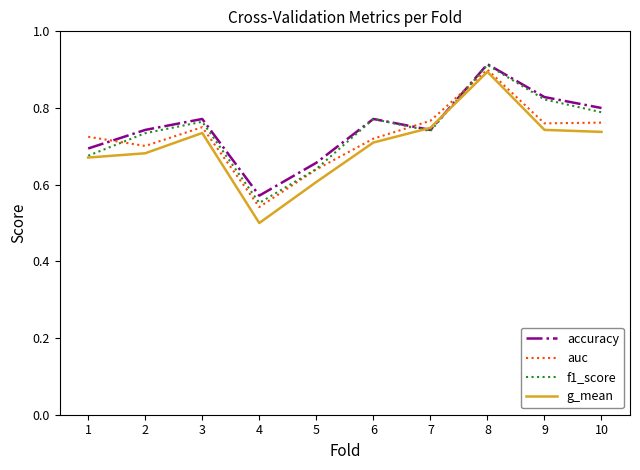

Rank the series by their average value, from highest to lowest.

accuracy, f1_score, auc, g_mean